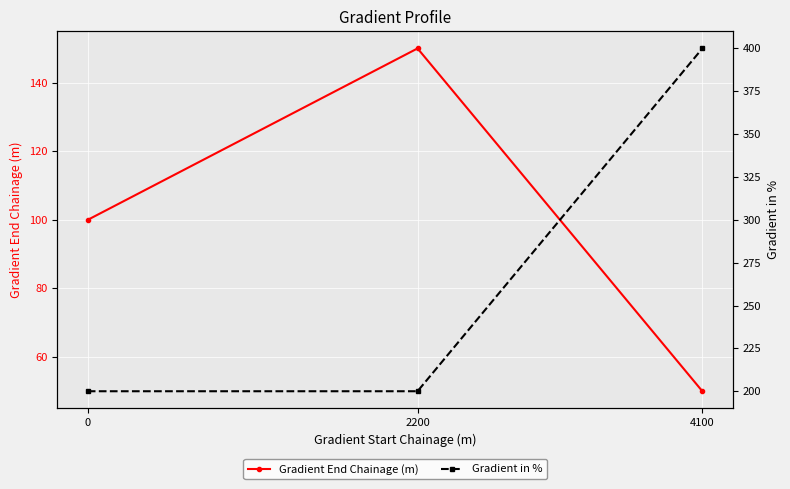

List the series in order of their overall mean, lowest first.

Gradient End Chainage (m), Gradient in %